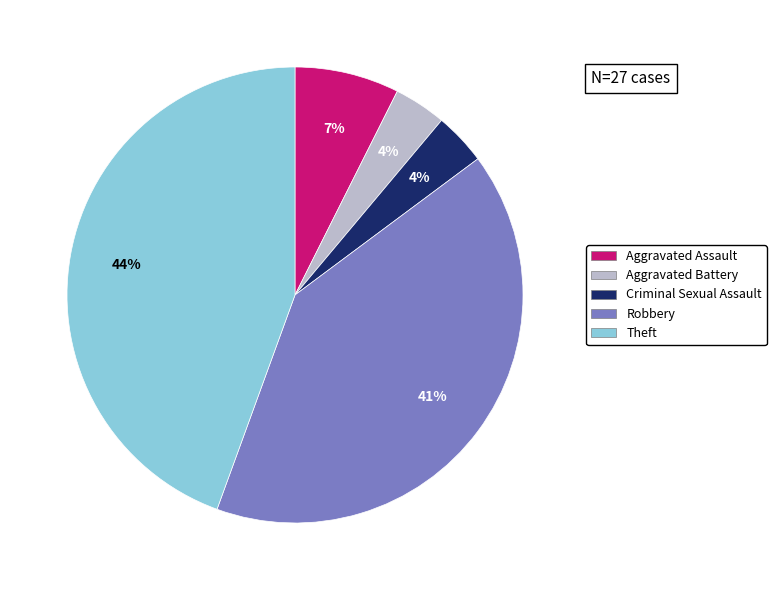

Do Theft and Aggravated Assault together represent more than half of the pie?

Yes